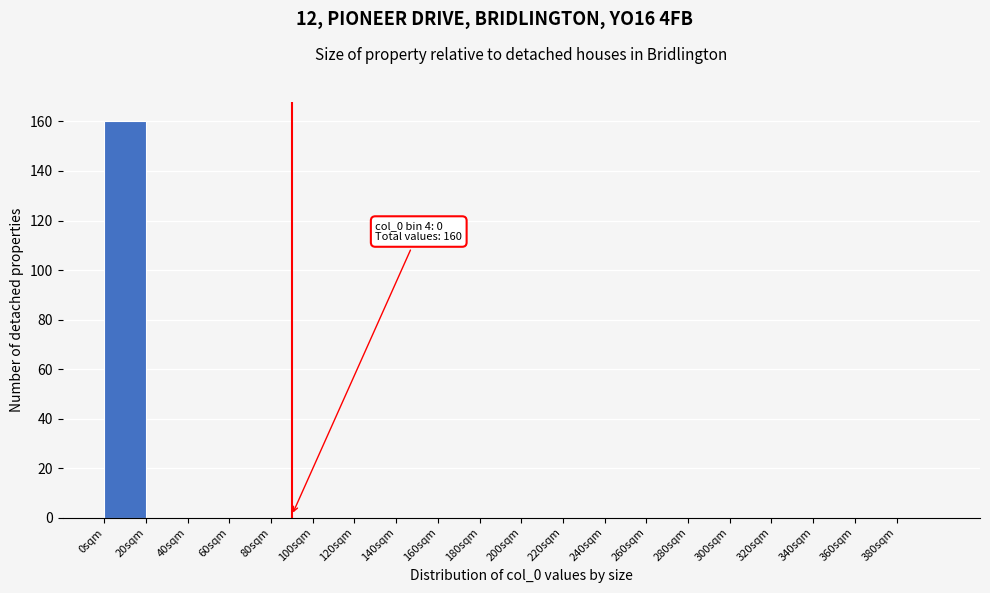

Over which range of the x-axis is the bar tallest?

0 to 20